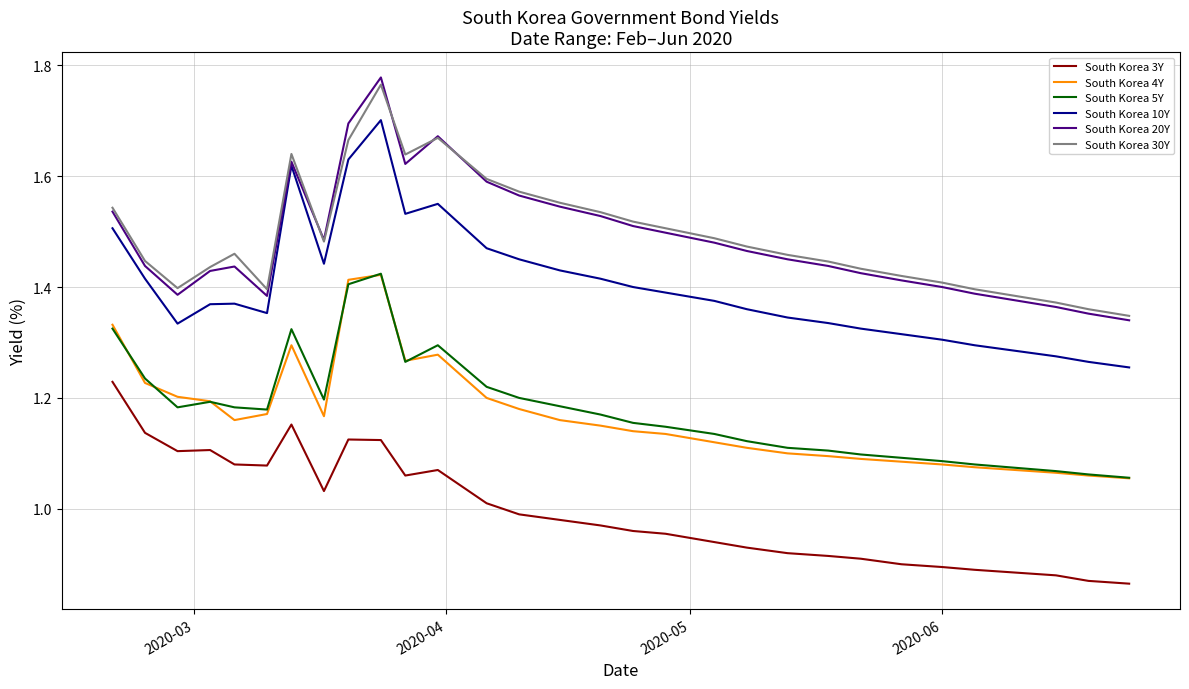

Which series has the largest range (max minus min)?

South Korea 10Y